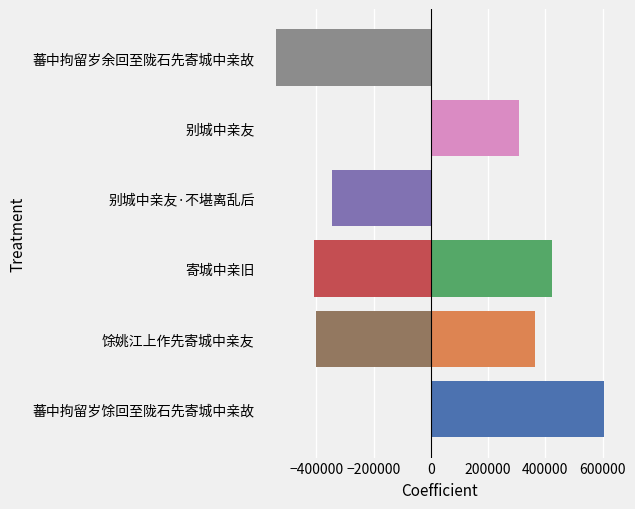

How many bars are there in total?

8